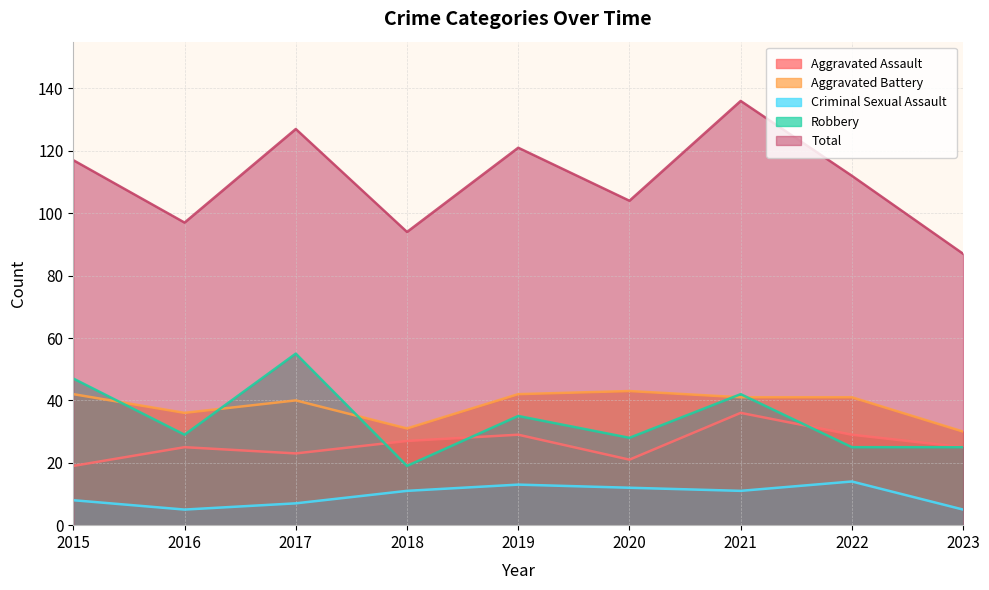

How many intersections are there between Aggravated Battery and Robbery?

5